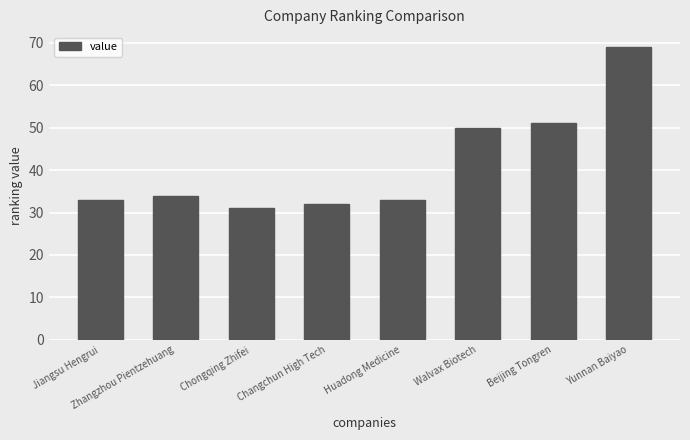

What is the change in value from Zhangzhou Pientzehuang to Chongqing Zhifei?

-3